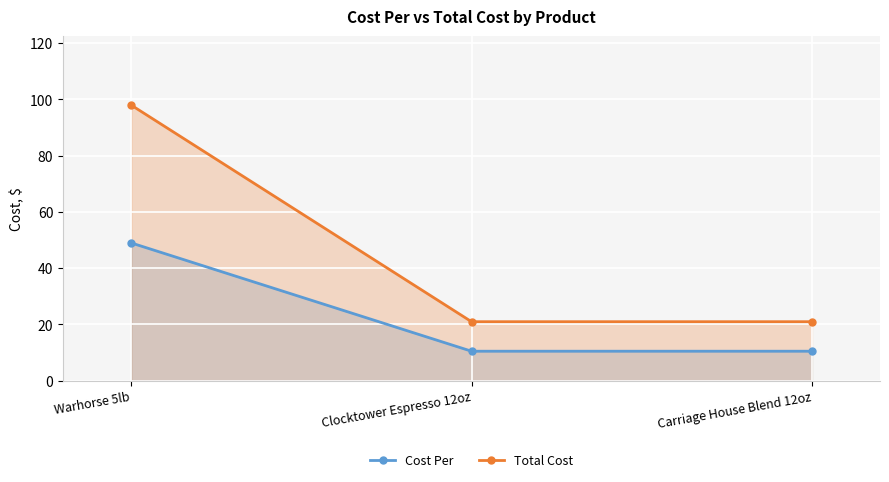

What is the difference between the highest and lowest values at Warhorse 5lb?

49.0